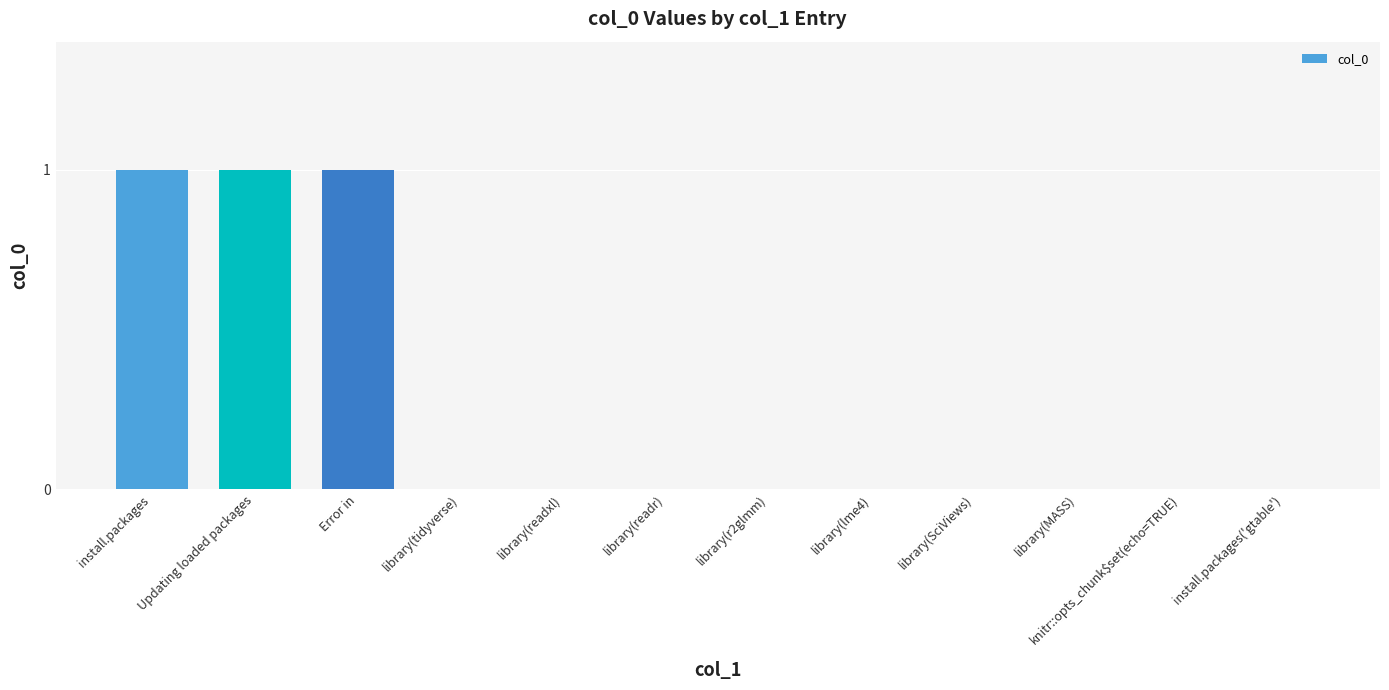

The chart shows a value of -1 at library(MASS). True or false?

False